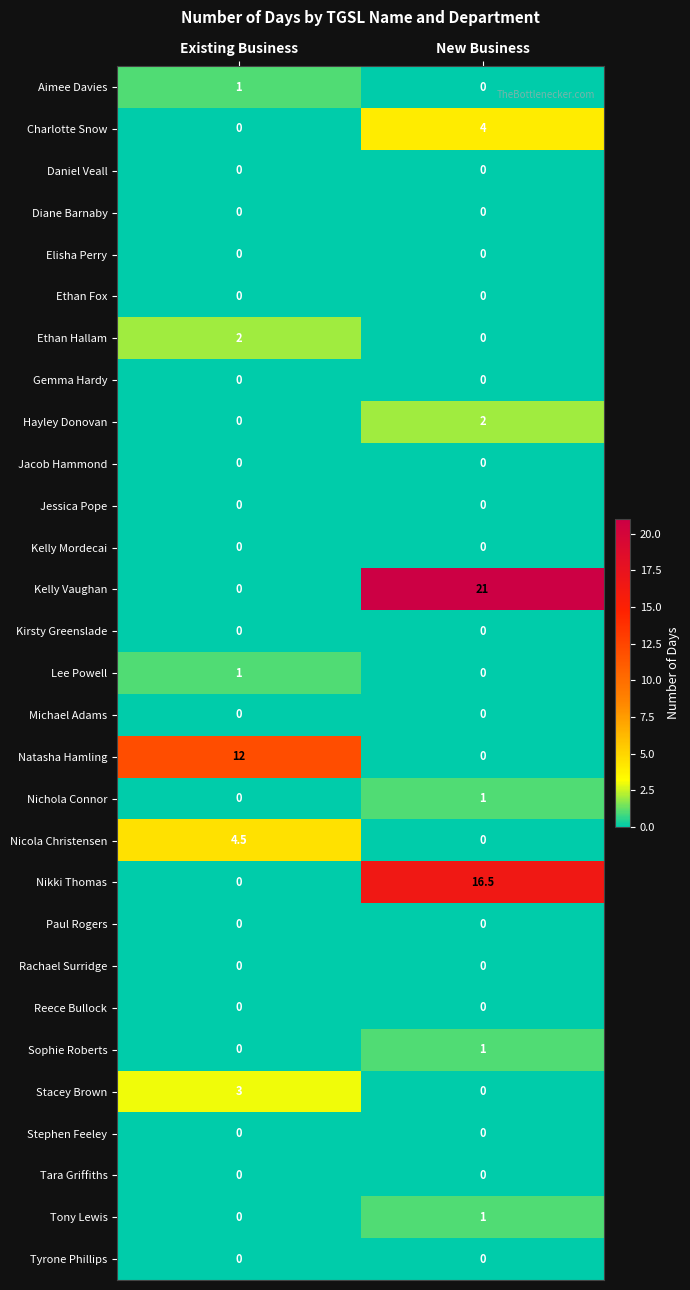

How many series are shown in this chart?

29